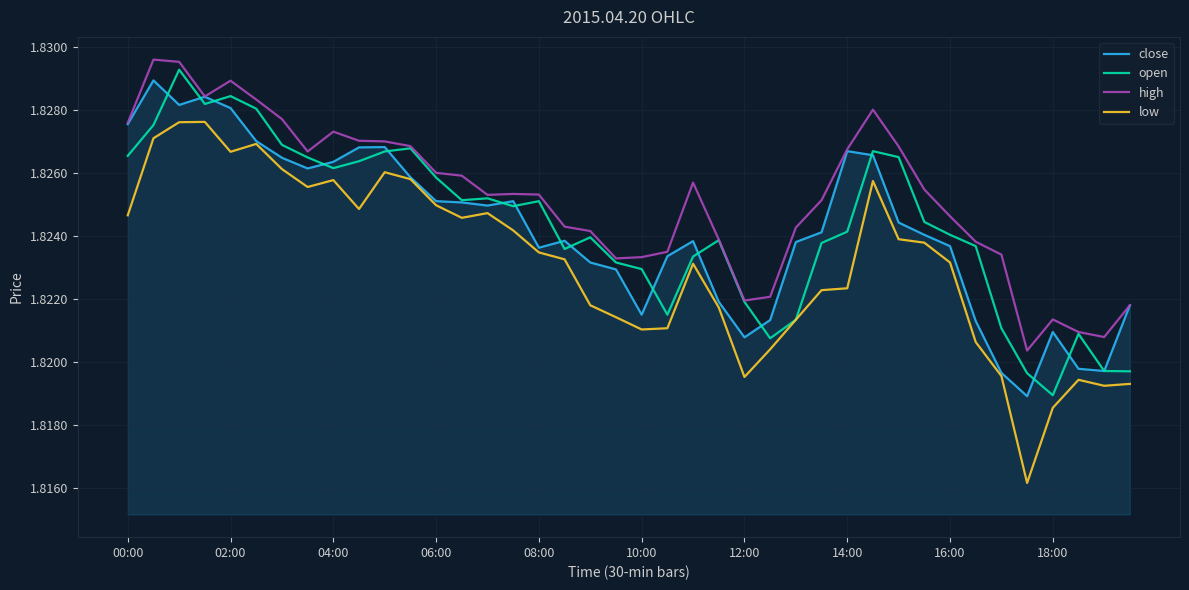

Which series has the largest range (max minus min)?

low